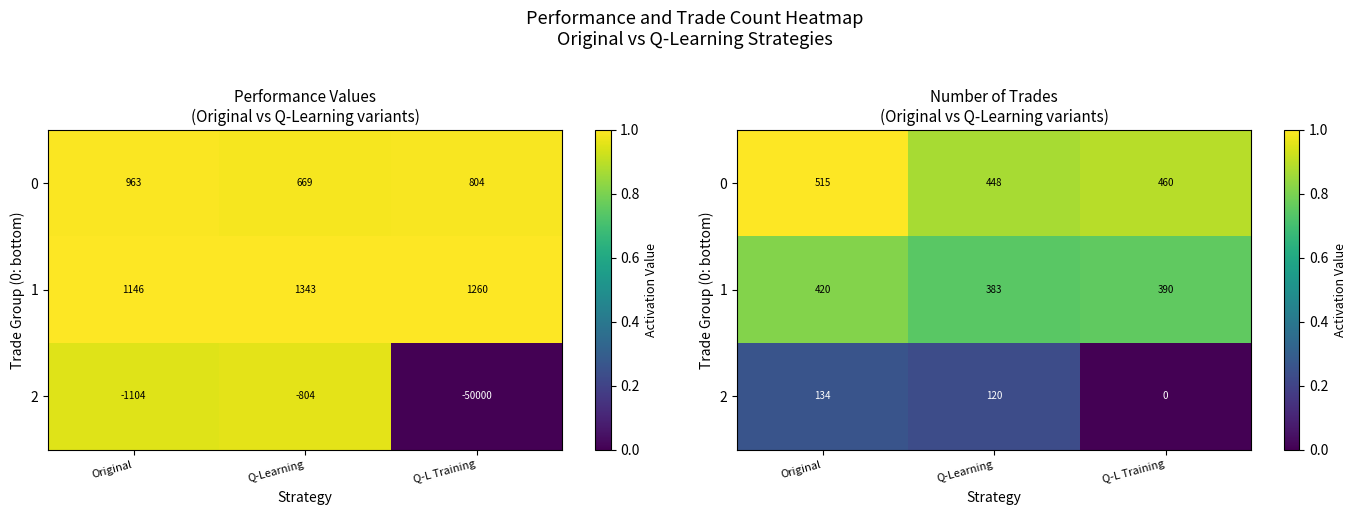

Between Q-Learning and Q-L Training, which series saw the biggest shift?

2